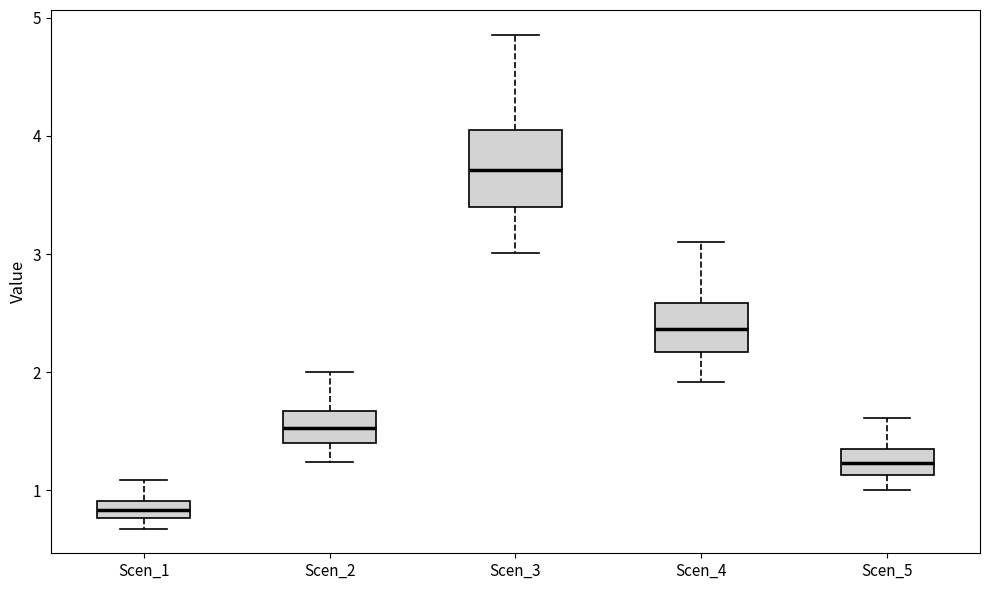

Which box has the highest median line?

Scen_3